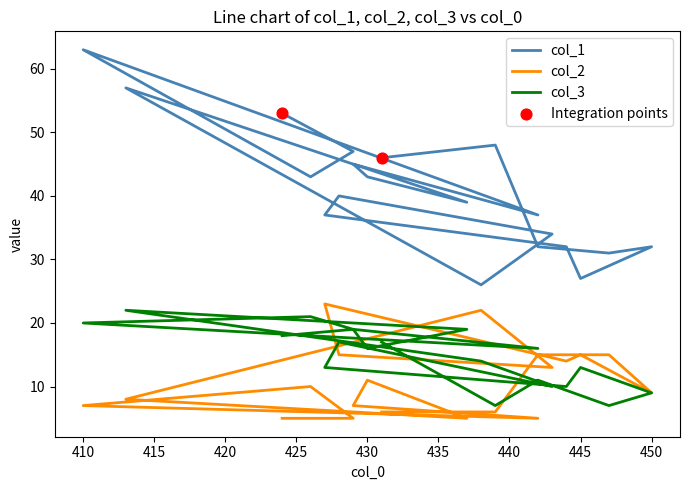

Which series contains the highest Y value?

col_1